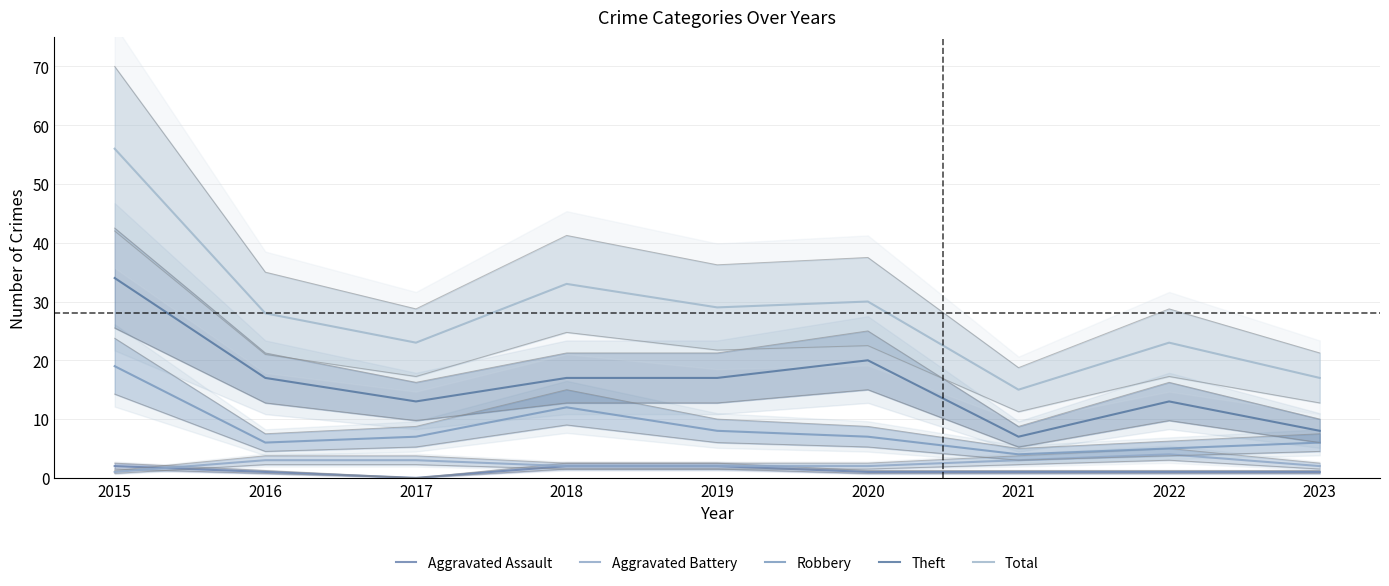

What is the sum of all Robbery values?

74